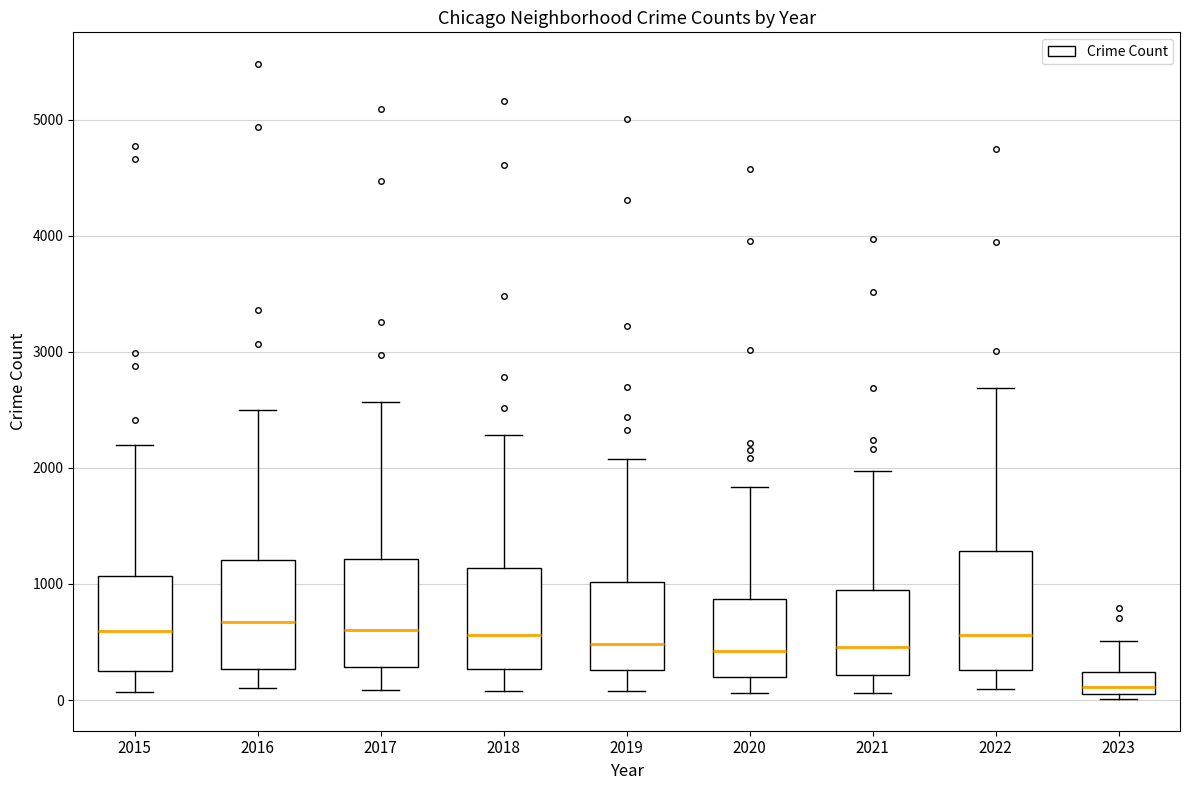

Reading left to right, transcribe this box plot: for each box, give where its median line is, the range the box spans, and where its two whiskers end, as read against the y-axis. The values are not printed on the chart, so give them approximately, as read against the axis.

2015: median 600, box 300 to 1100, whiskers 100 to 2200
2016: median 700, box 300 to 1200, whiskers 100 to 2500
2017: median 600, box 300 to 1200, whiskers 100 to 2600
2018: median 600, box 300 to 1100, whiskers 100 to 2300
2019: median 500, box 300 to 1000, whiskers 100 to 2100
2020: median 400, box 200 to 900, whiskers 100 to 1800
2021: median 500, box 200 to 1000, whiskers 100 to 2000
2022: median 600, box 300 to 1300, whiskers 100 to 2700
2023: median 100 (just above the box's lower edge), box 100 to 200, whiskers 0 to 500